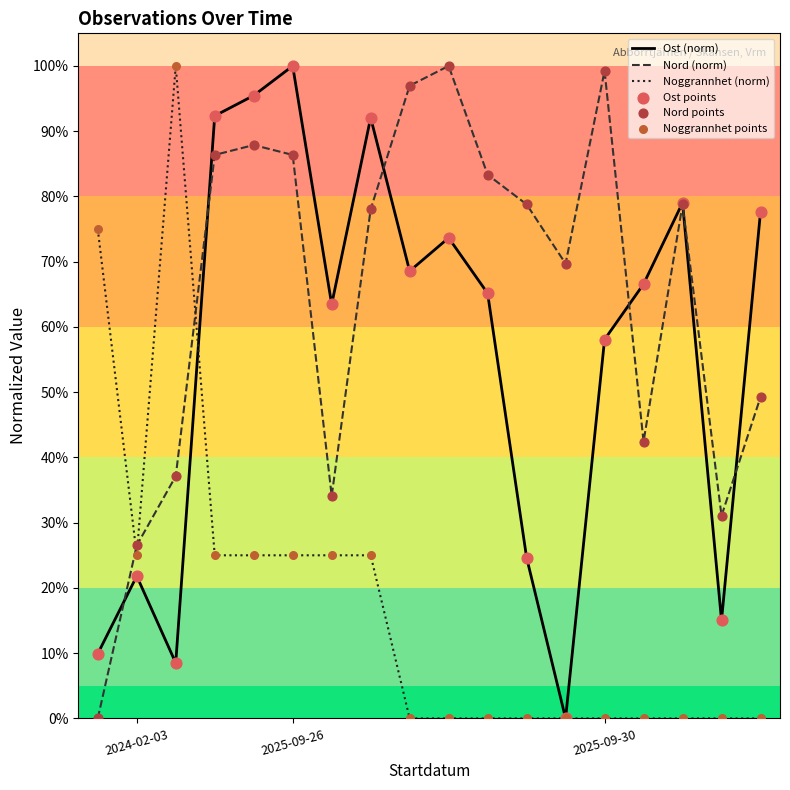

Which series has the largest total across all categories?

Nord (norm)